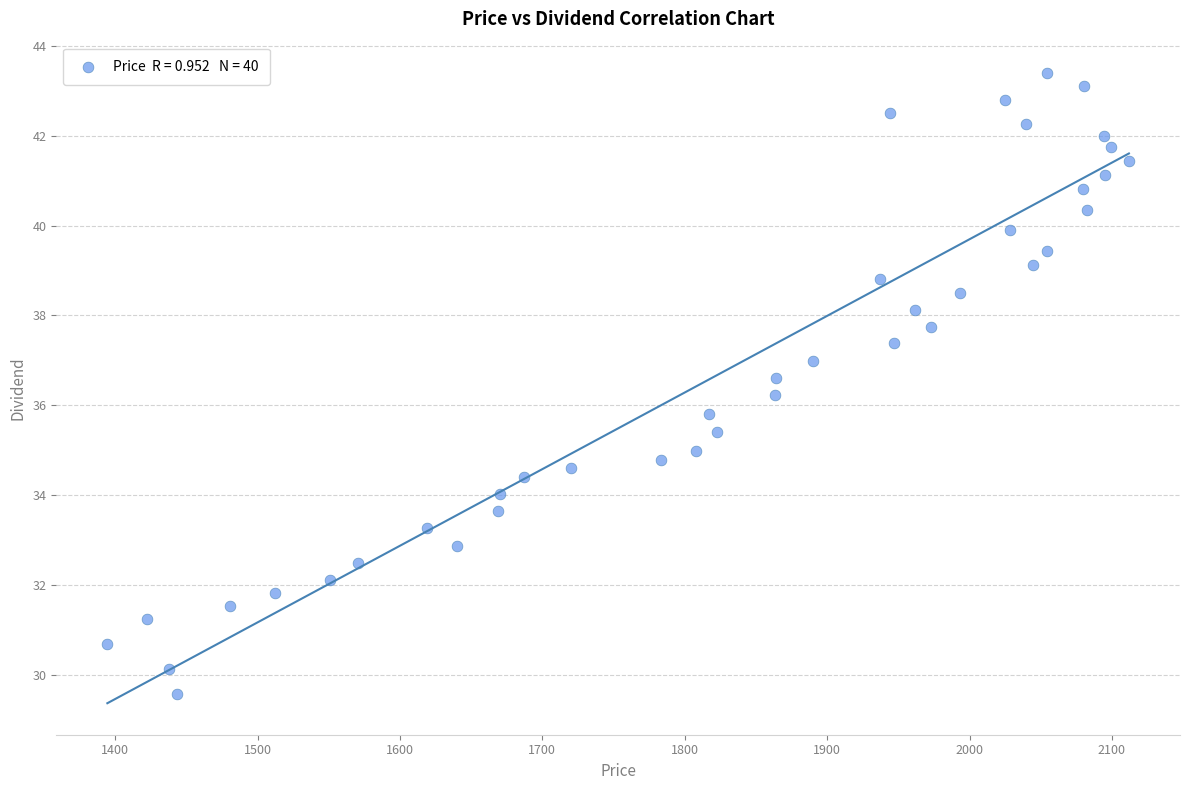

What is the range of X values (max minus min)?

717.4